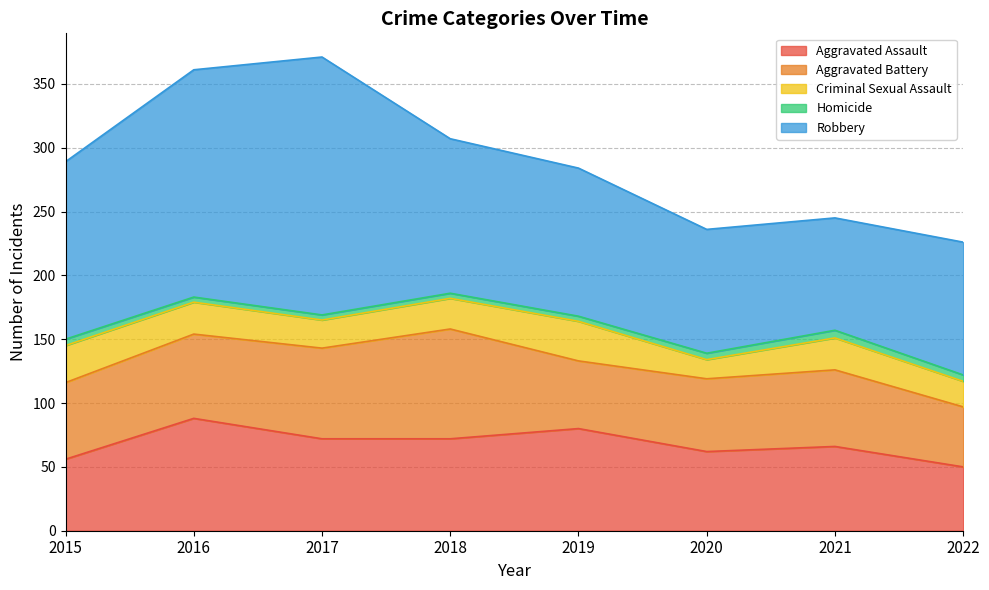

What is the maximum value for Robbery?

202